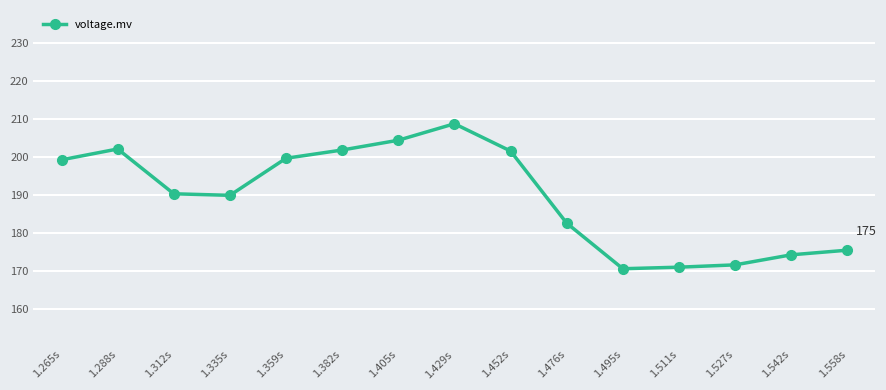

Is it true that the value at 1.542s is 307.6?

False